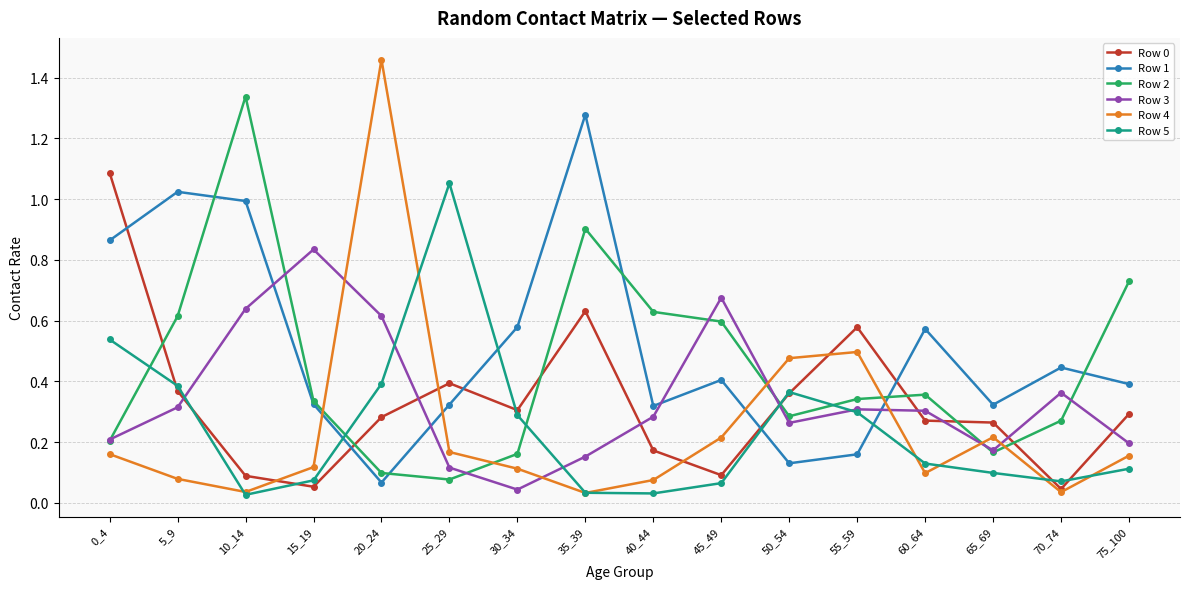

True or false: Row 3 and Row 0 intersect in this chart.

True